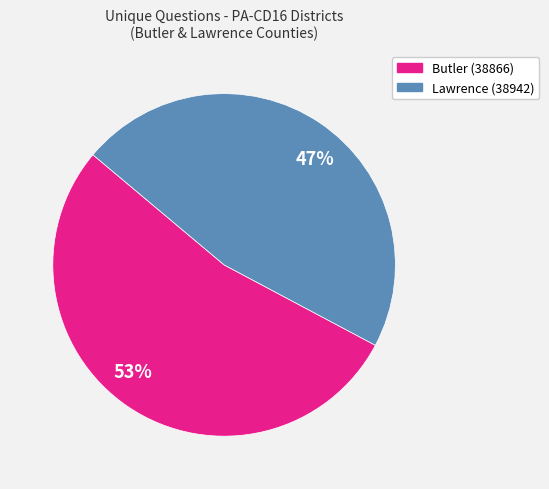

How many slices are in this pie chart?

2